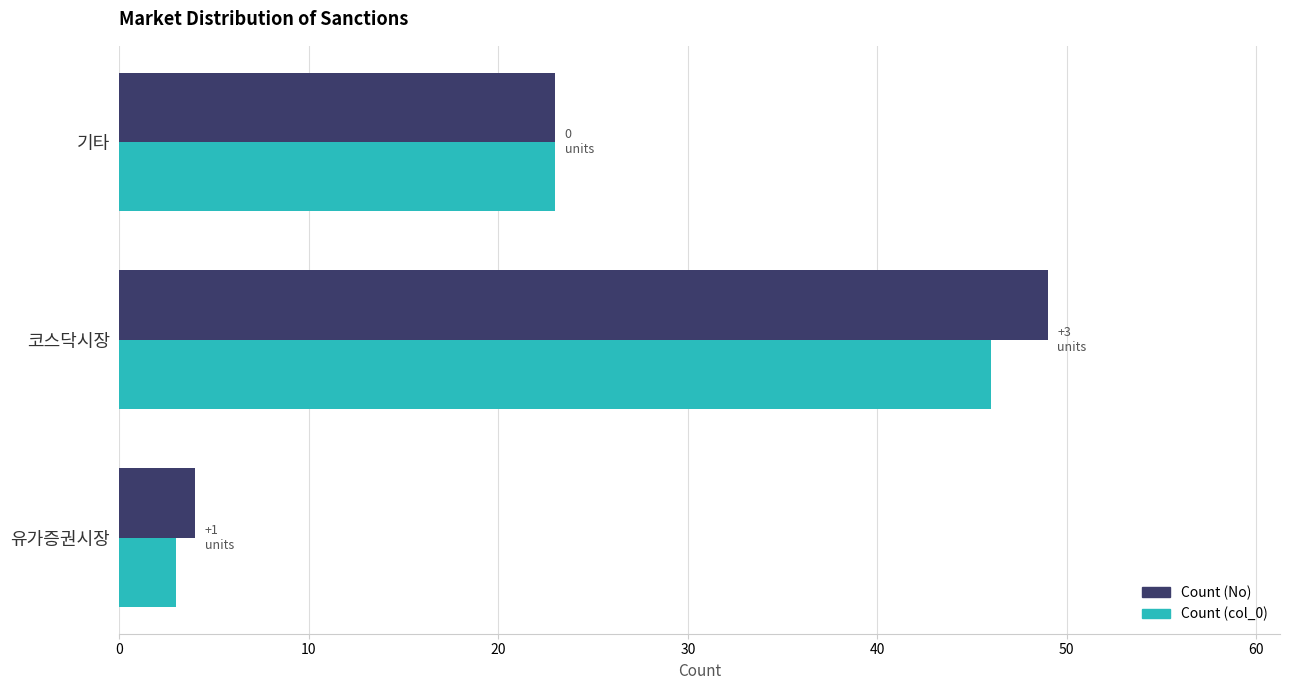

Rank the categories by Count (col_0) value from highest to lowest.

코스닥시장, 기타, 유가증권시장